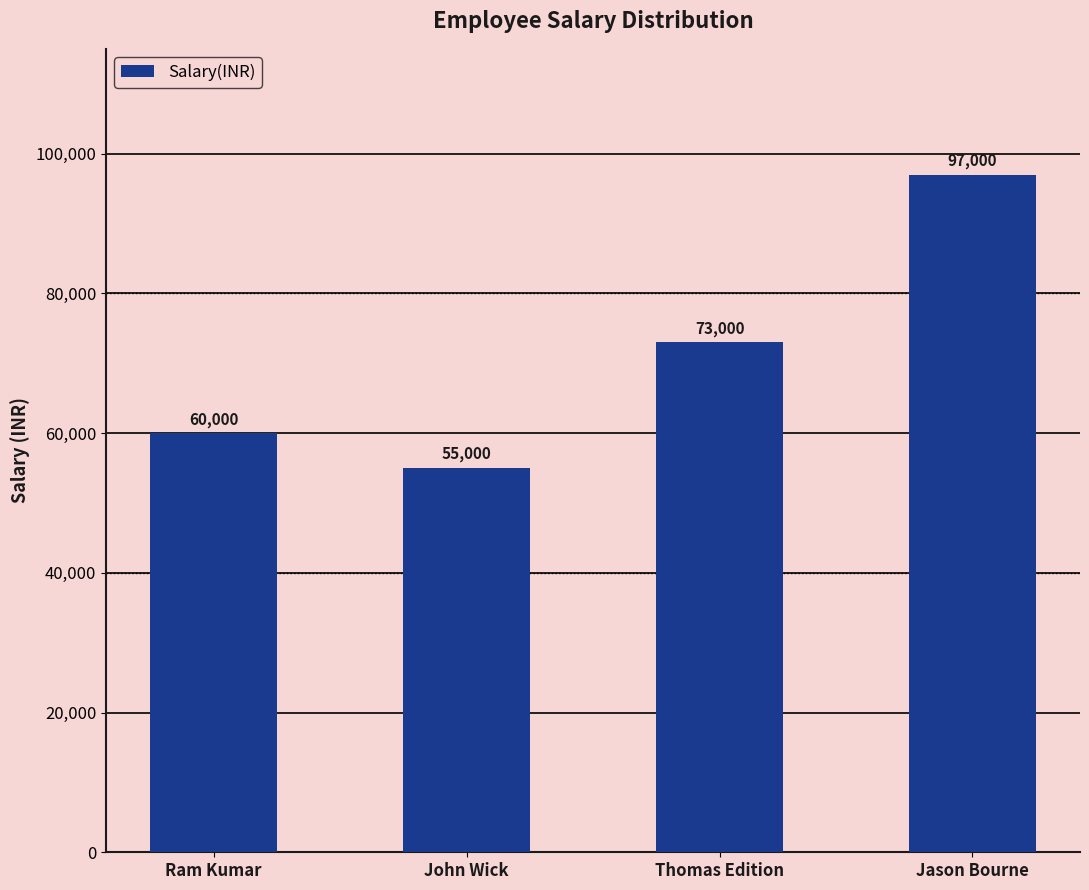

Which has a higher value, John Wick or Ram Kumar?

Ram Kumar